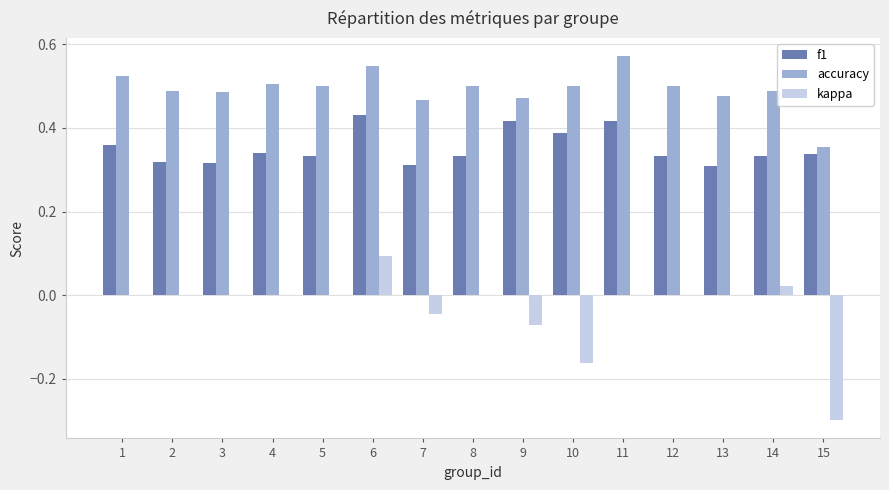

How many groups of bars are there?

15